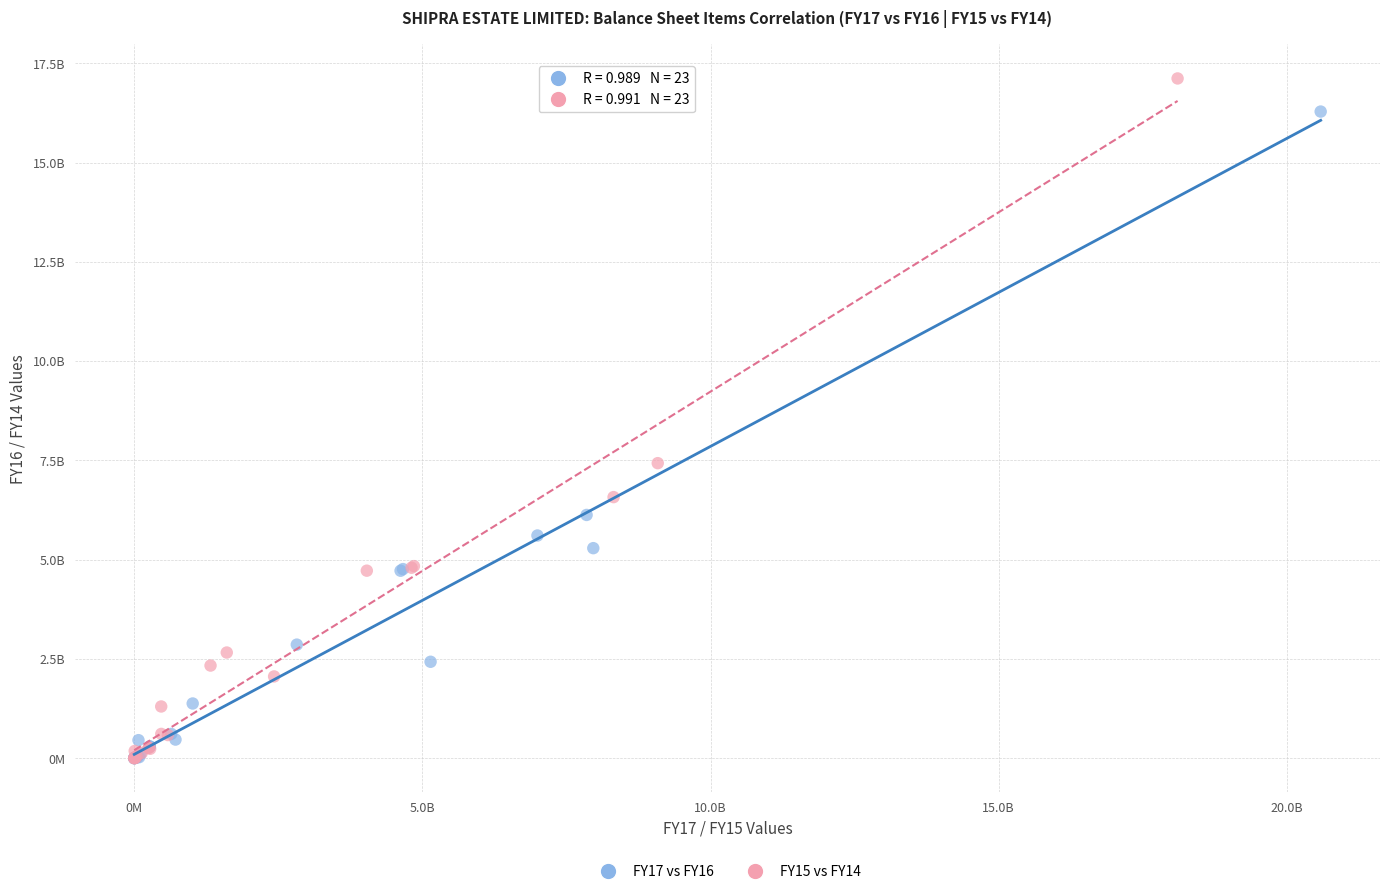

Which series reaches the maximum Y coordinate?

FY15 vs FY14